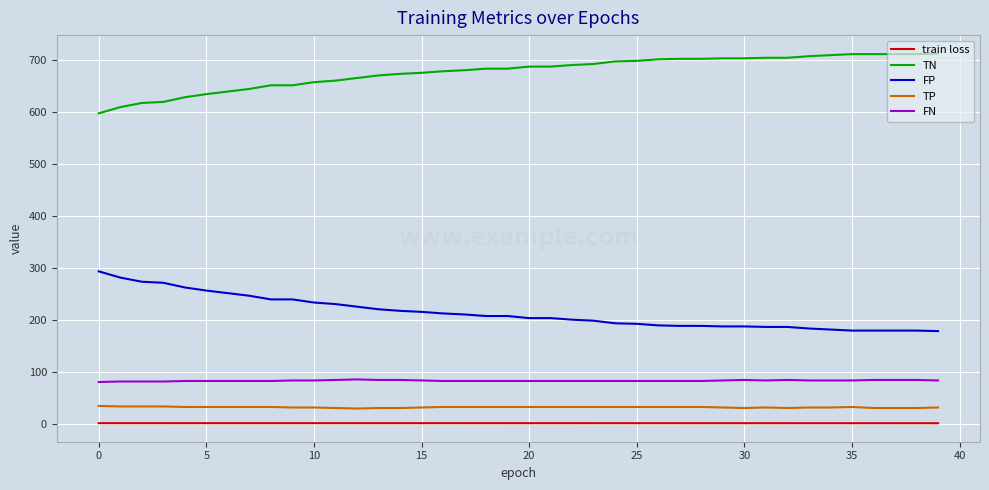

What is the maximum value for FN?

85.0